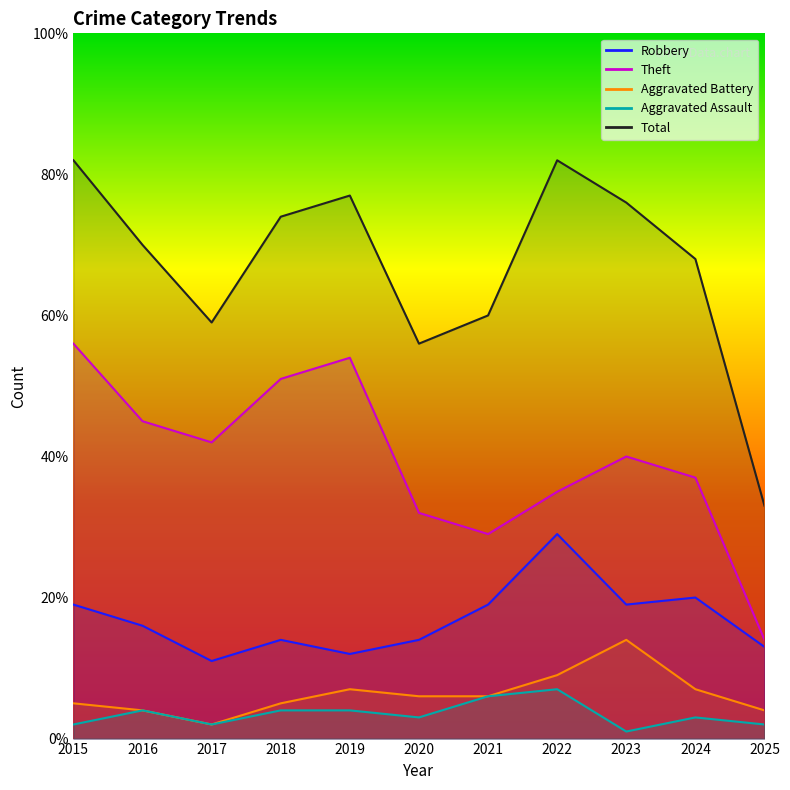

At which category does Total reach its first local peak?

2019